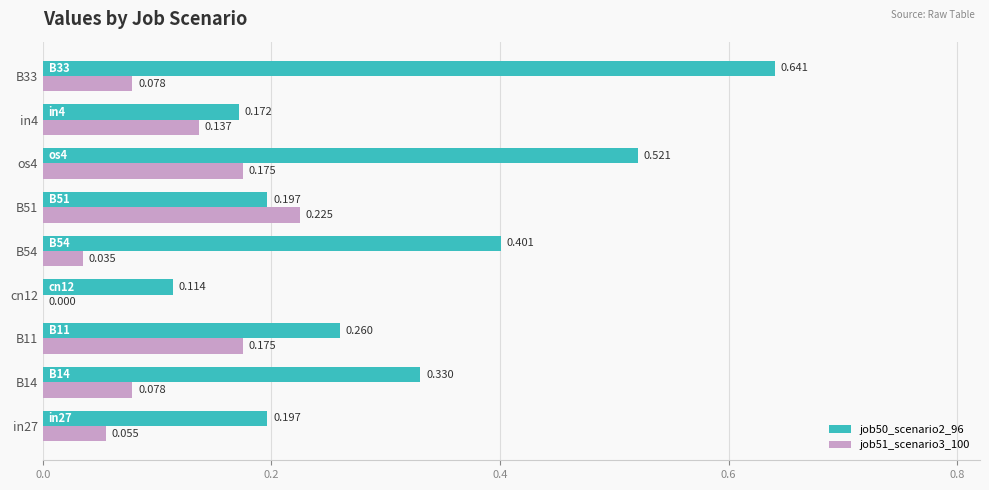

How many values in job51_scenario3_100 are above zero?

8